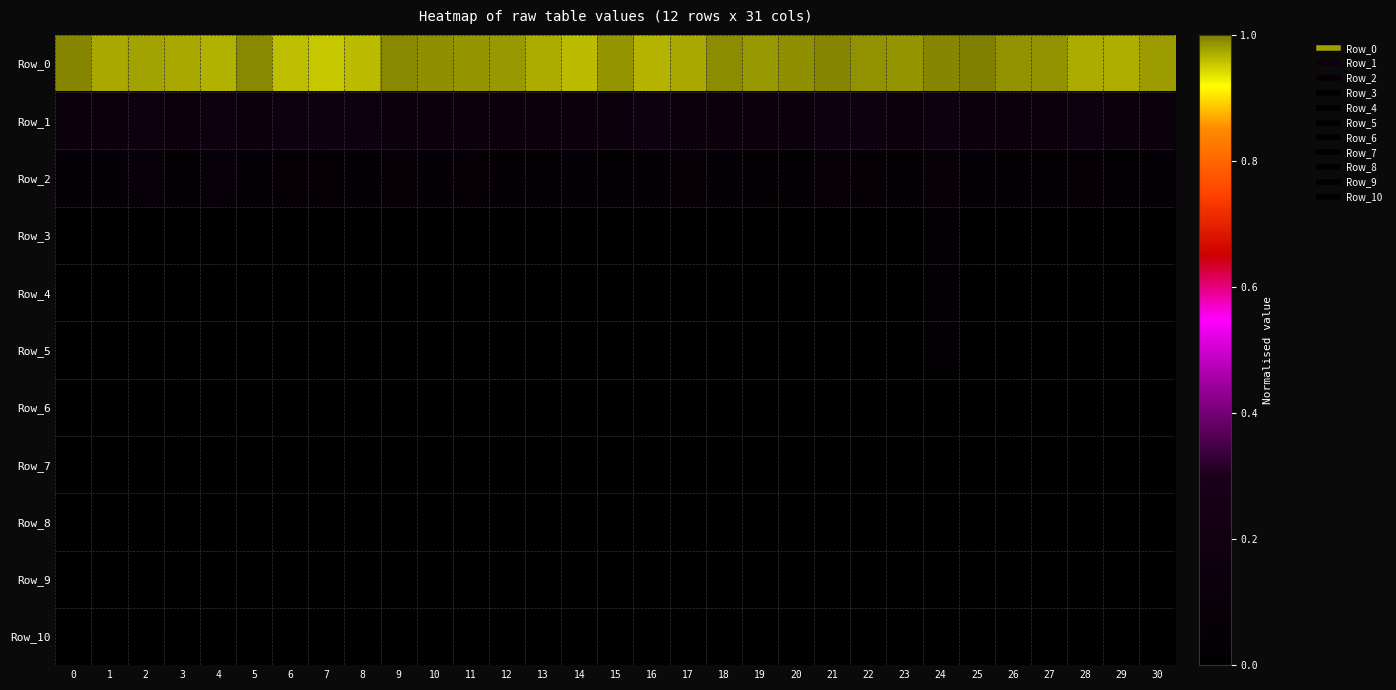

Which series has the largest total across all categories?

Row_0